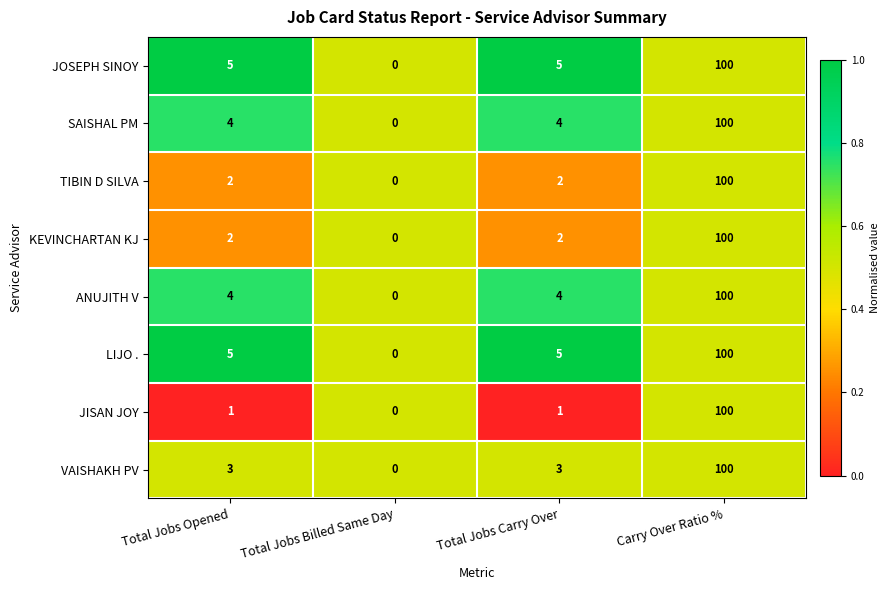

What is the sum of the JOSEPH SINOY values at Carry Over Ratio % and Total Jobs Opened?

105